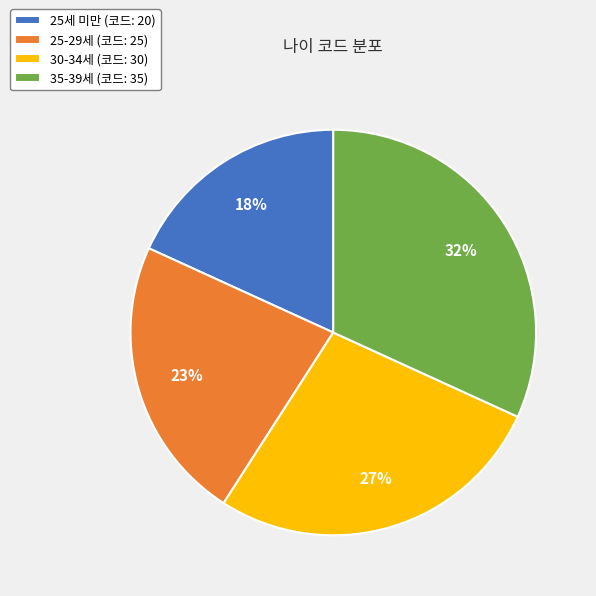

Between 30-34세 (코드: 30) and 25-29세 (코드: 25), which is larger?

30-34세 (코드: 30)